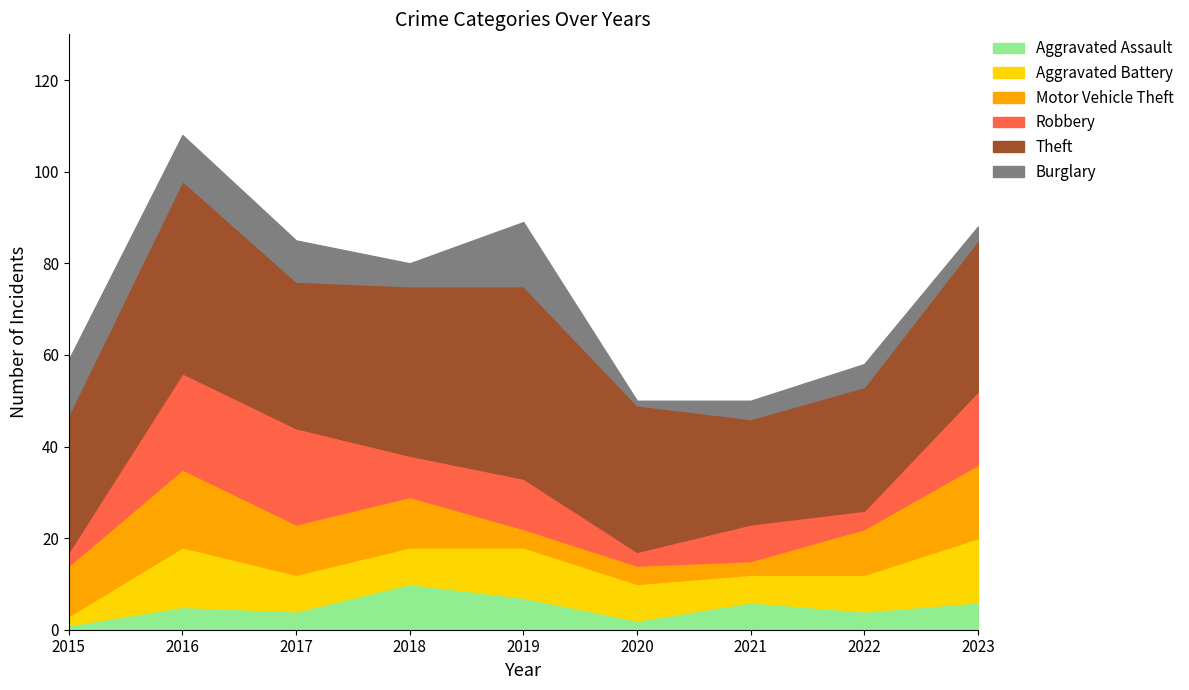

Does the chart have visible grid lines?

No